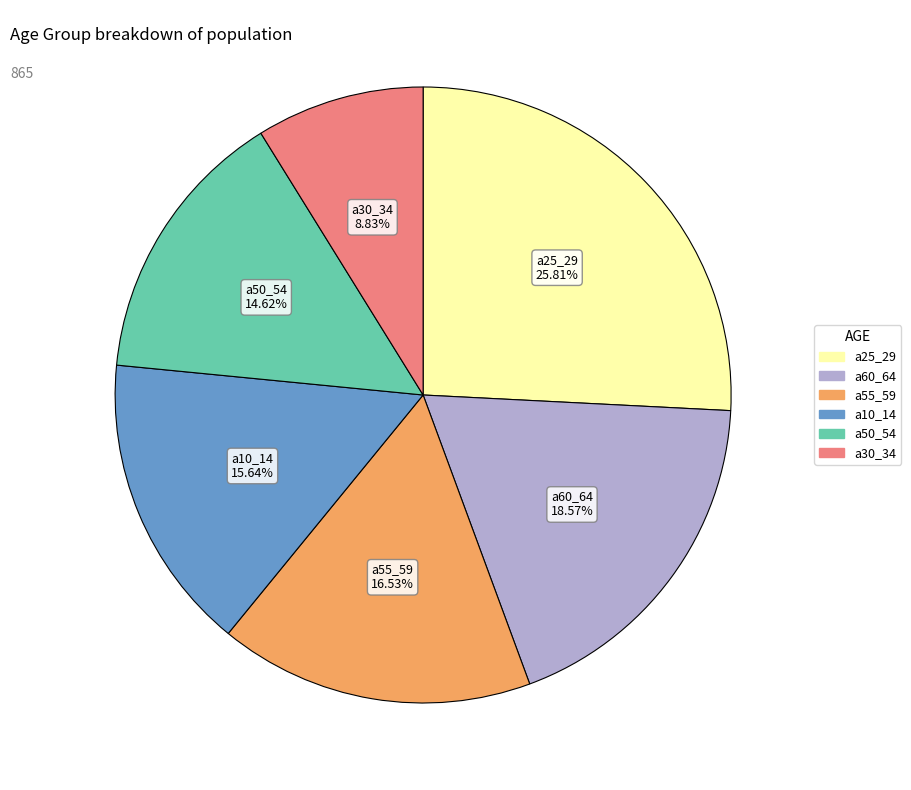

Is there a majority slice in this chart?

No